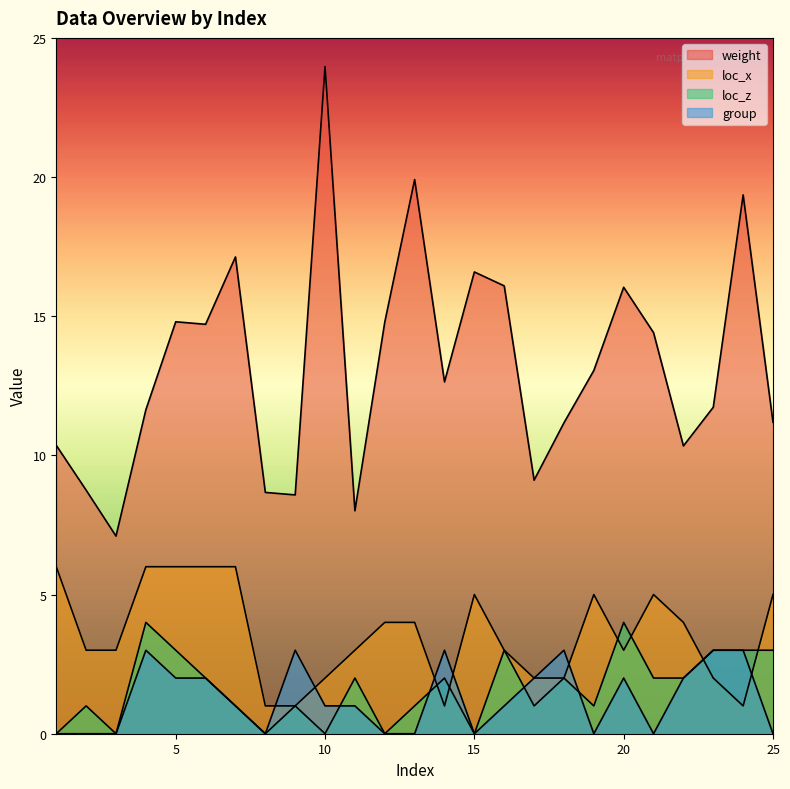

What is the total value across all series at 20?

25.0